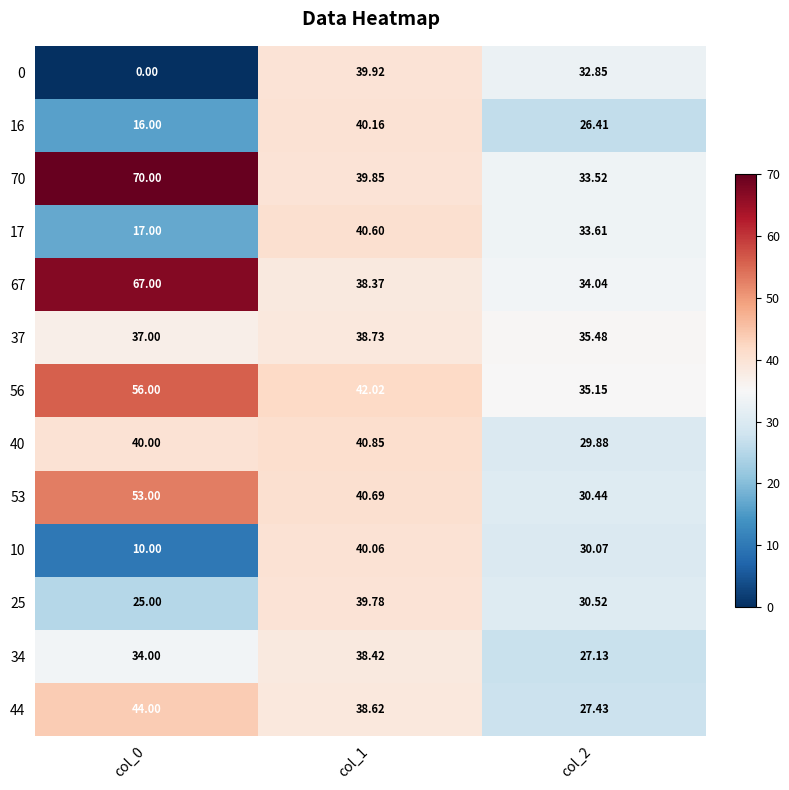

Is the value of 0 at col_2 greater than the value of 17 at col_1?

No